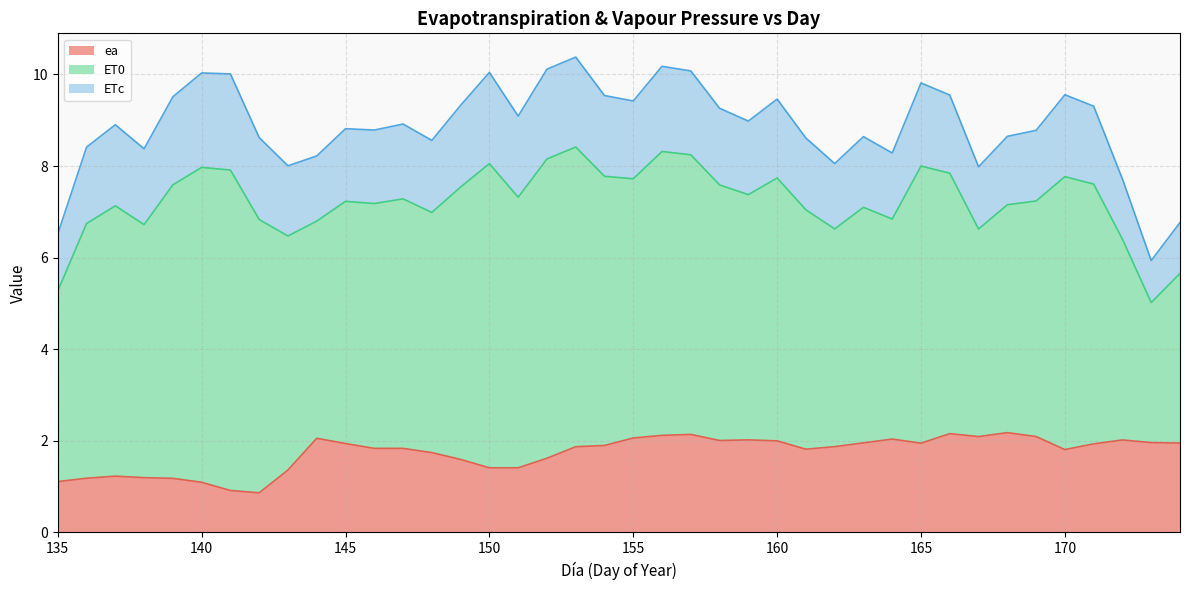

Where does the ET0 series first go above 5?

136